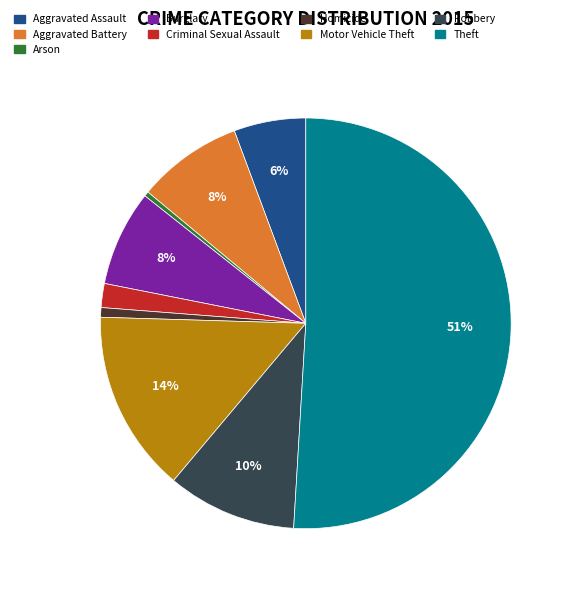

What percentage is the Aggravated Battery slice, to the nearest percent?

8%